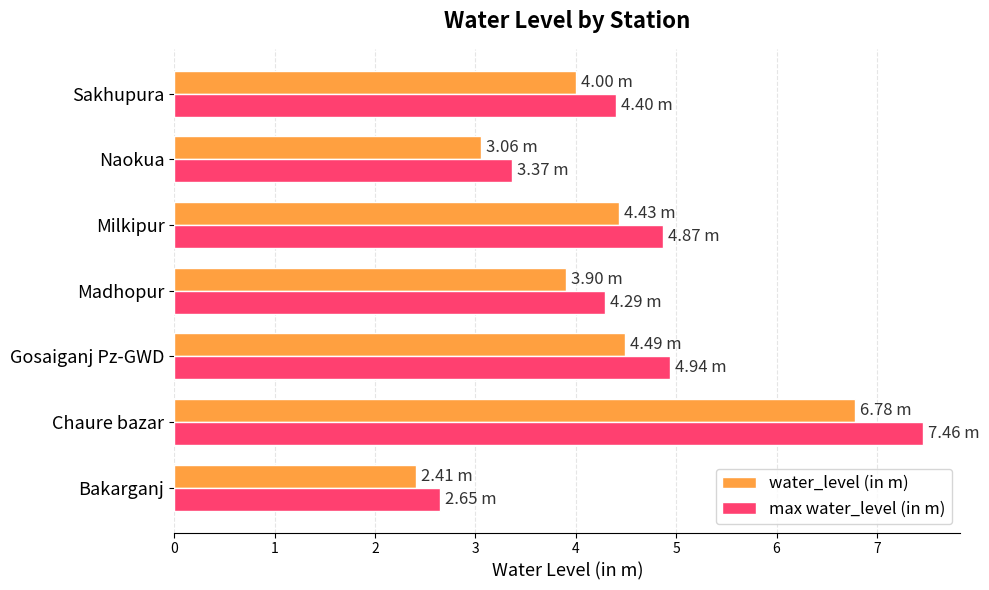

At which label does max water_level (in m) reach its peak?

Chaure bazar